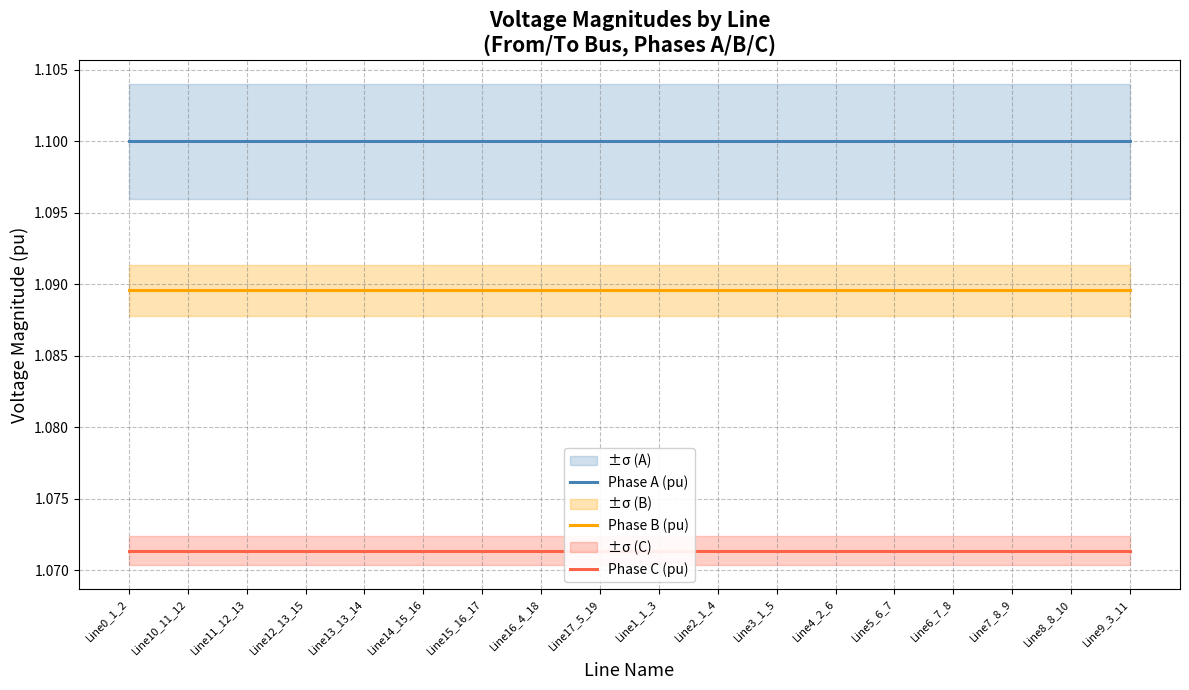

Reading left to right, transcribe all the data shown in this chart.

Phase A (pu): 1.1	1.1	1.1	1.1	1.1	1.1	1.1	1.1	1.1	1.1	1.1	1.1	1.1	1.1	1.1	1.1	1.1	1.1
Phase B (pu): 1.1	1.1	1.1	1.1	1.1	1.1	1.1	1.1	1.1	1.1	1.1	1.1	1.1	1.1	1.1	1.1	1.1	1.1
Phase C (pu): 1.1	1.1	1.1	1.1	1.1	1.1	1.1	1.1	1.1	1.1	1.1	1.1	1.1	1.1	1.1	1.1	1.1	1.1